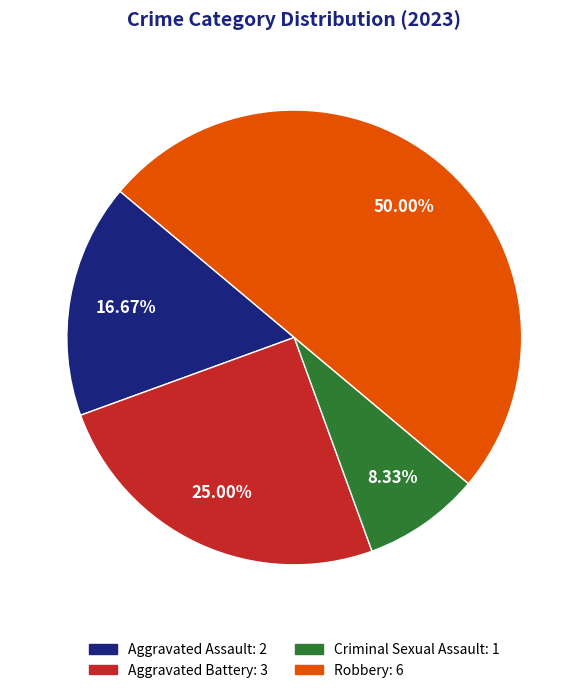

Rank the categories by value from lowest to highest.

Criminal Sexual Assault, Aggravated Assault, Aggravated Battery, Robbery